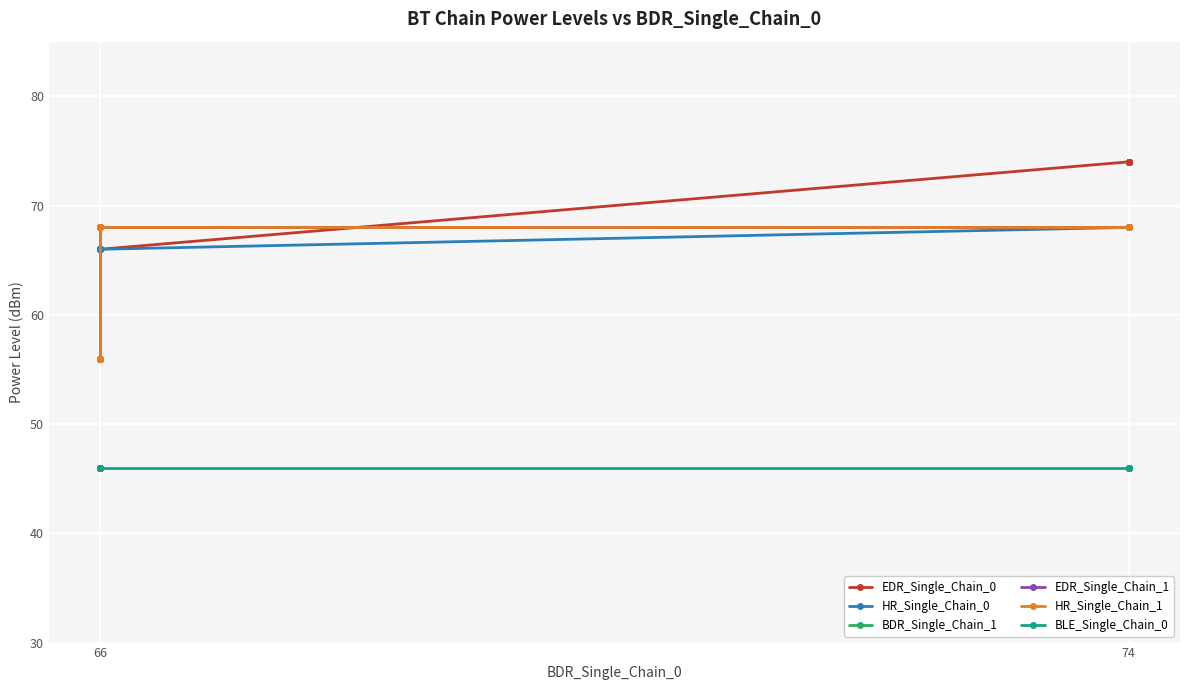

How many lines are shown in the chart?

6